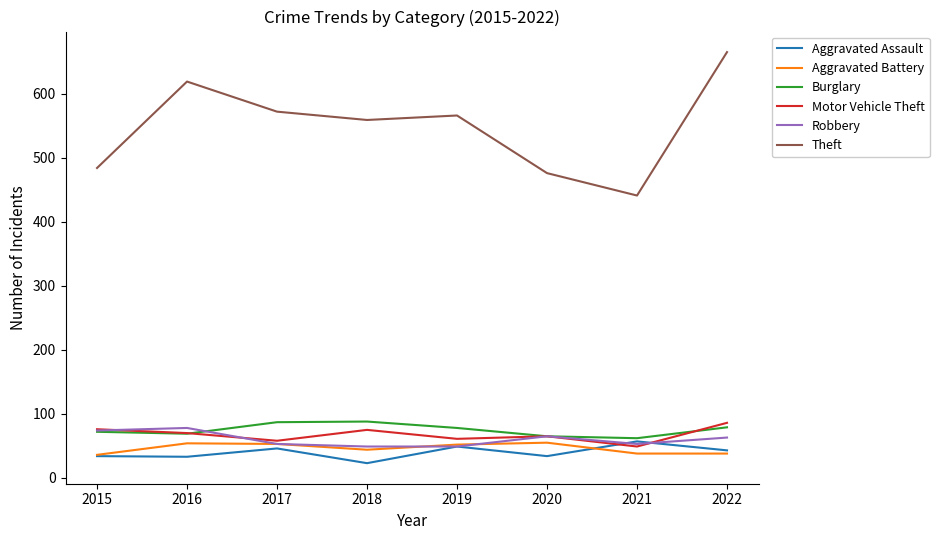

Is the value of Aggravated Assault at 2022 greater than the value of Burglary at 2017?

No